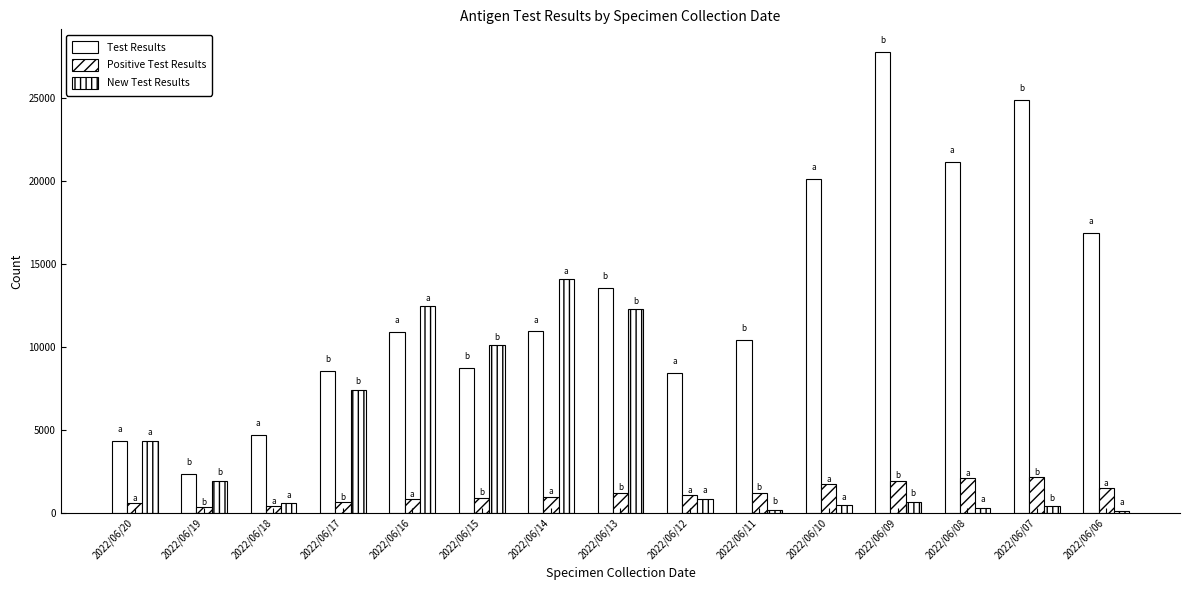

What is the average value of the Test Results series?

12923